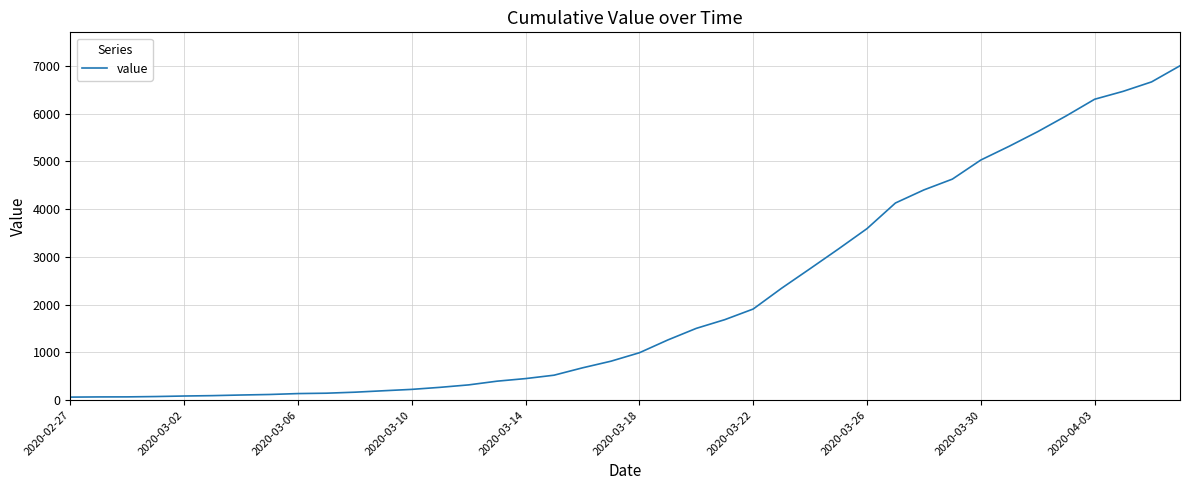

What is the maximum value shown in the chart?

7004